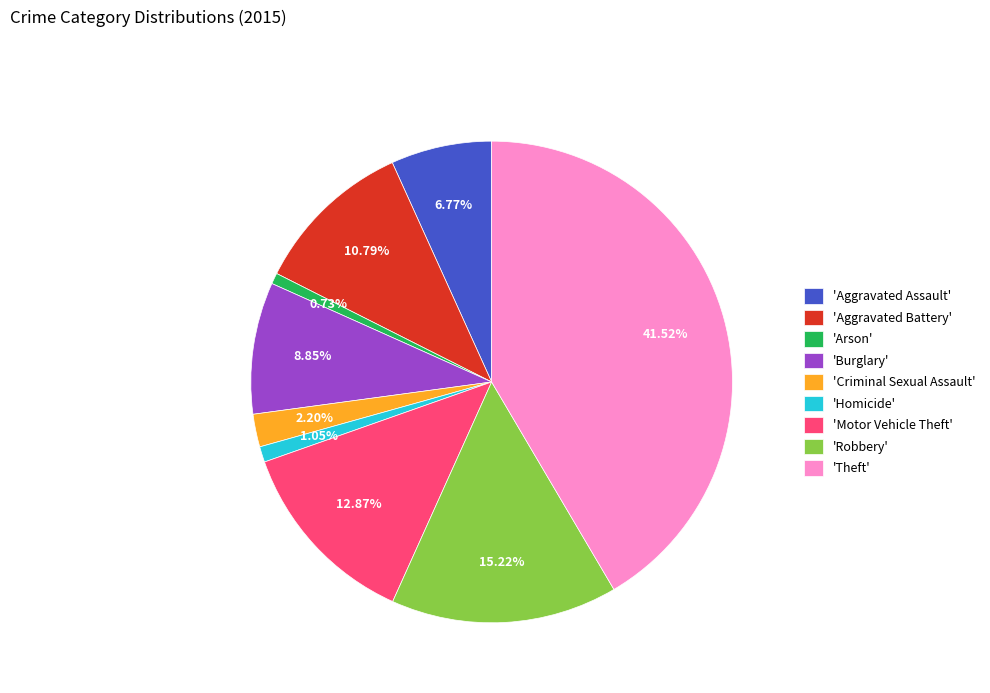

Is 'Aggravated Battery' the majority of the pie?

No